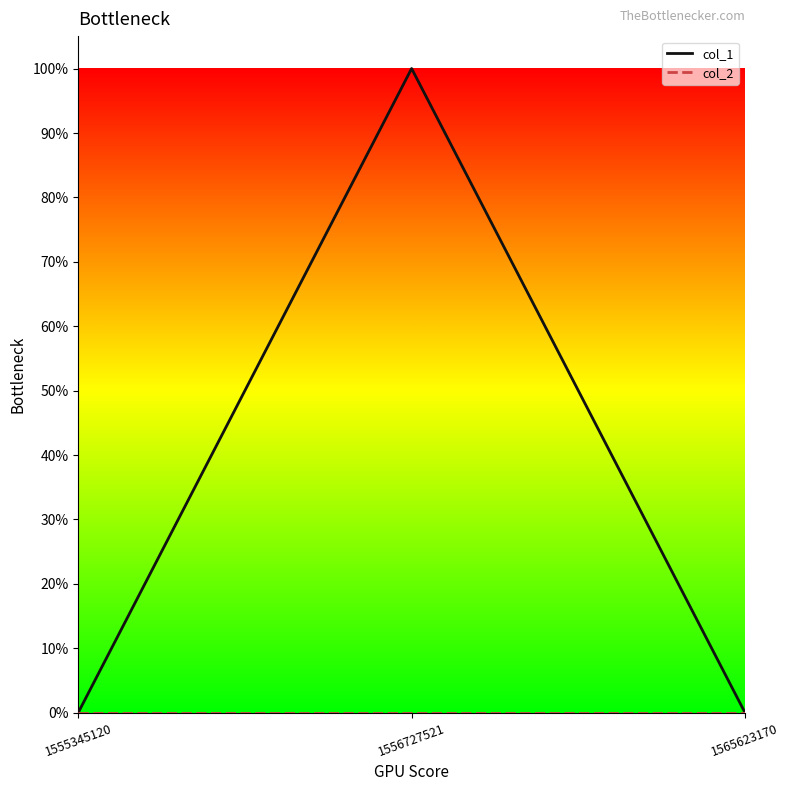

Rank the series by their average value, from lowest to highest.

col_2, col_1